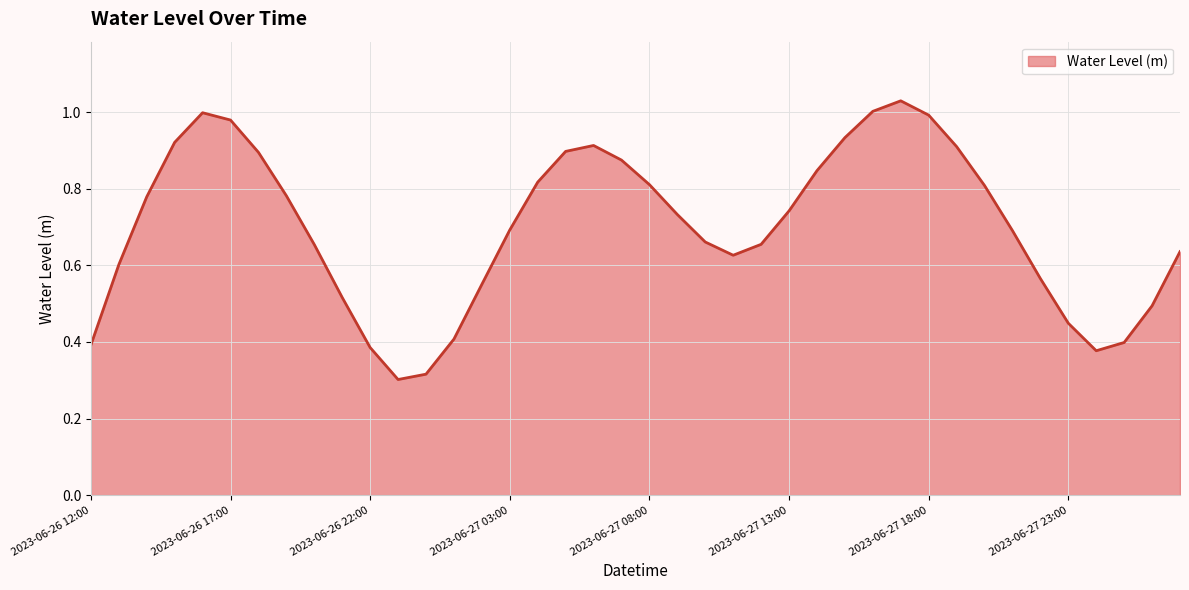

True or false: the data shows 0.4 at 2023-06-27 04:00.

False